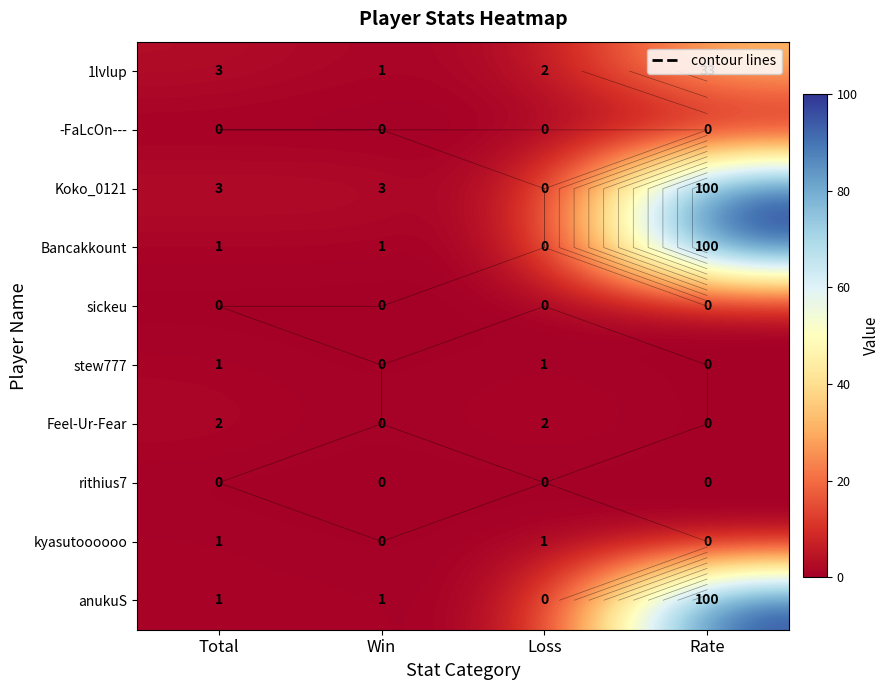

Rank the series at Win from highest to lowest value.

Koko_0121, 1lvlup, Bancakkount, anukuS, -FaLcOn---, sickeu, stew777, Feel-Ur-Fear, rithius7, kyasutoooooo